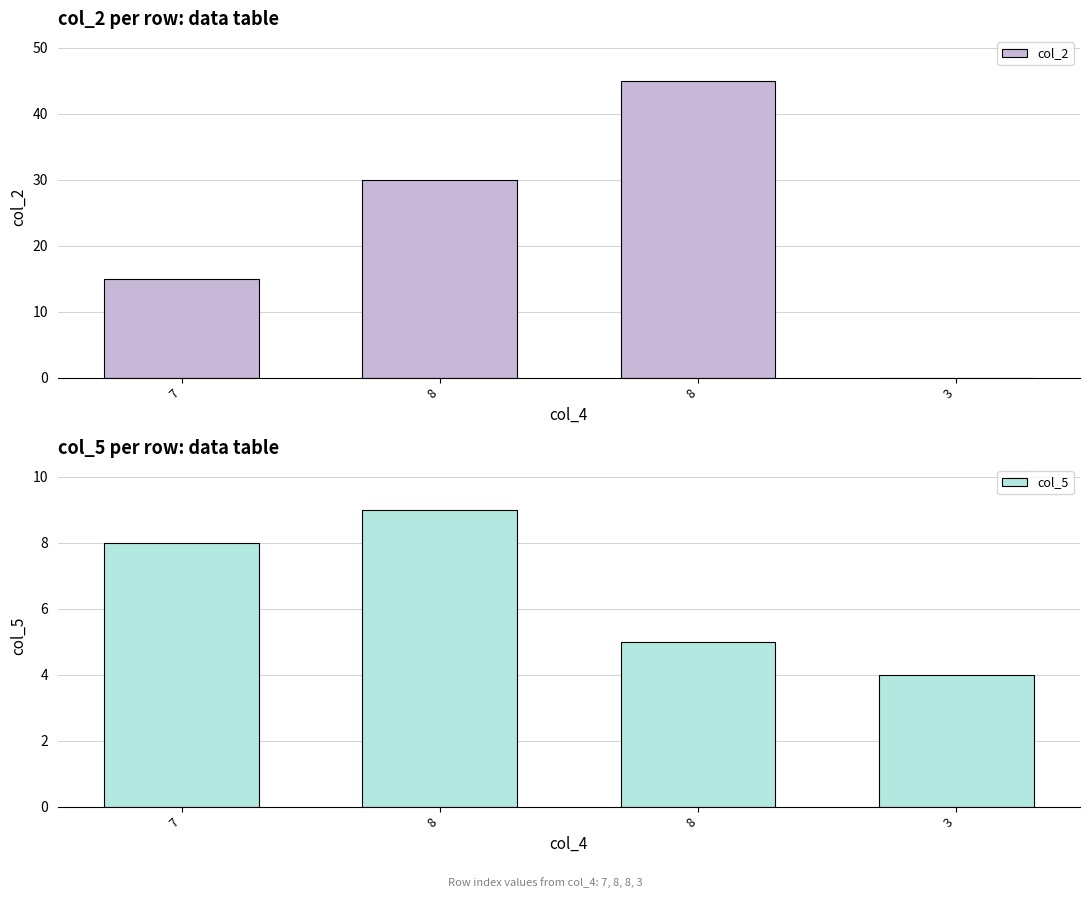

Which series has the largest total across all categories?

col_2